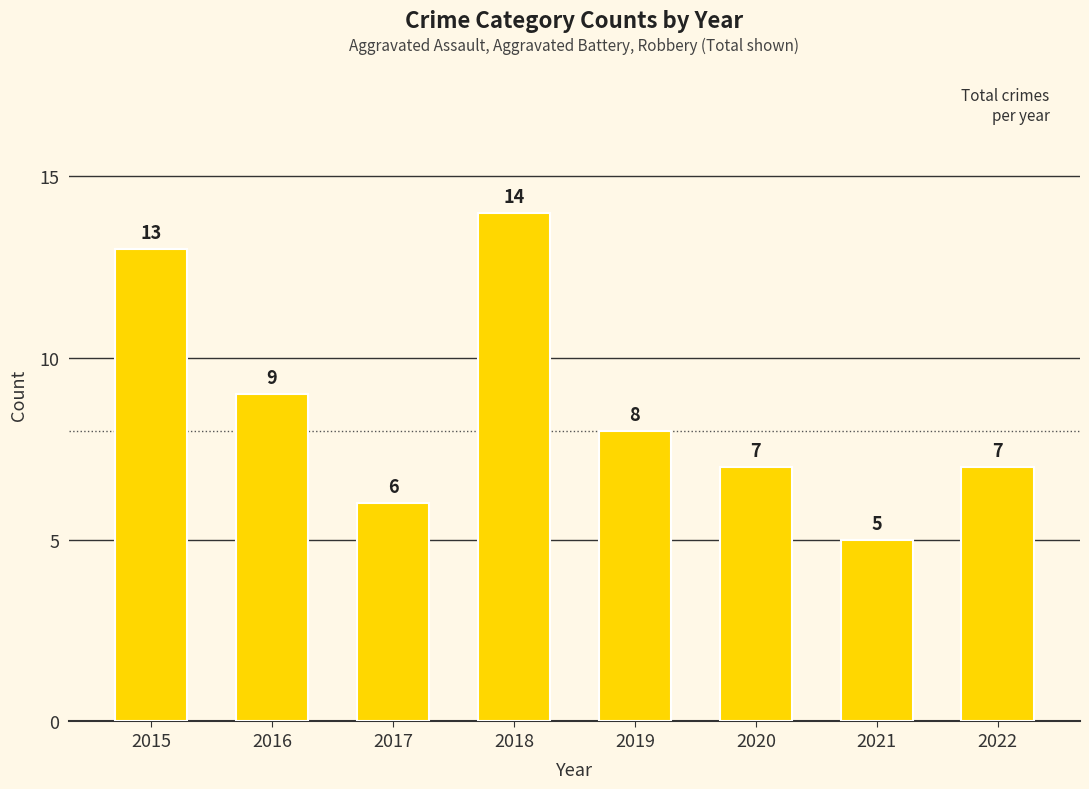

Between 2018 and 2021, which is larger?

2018